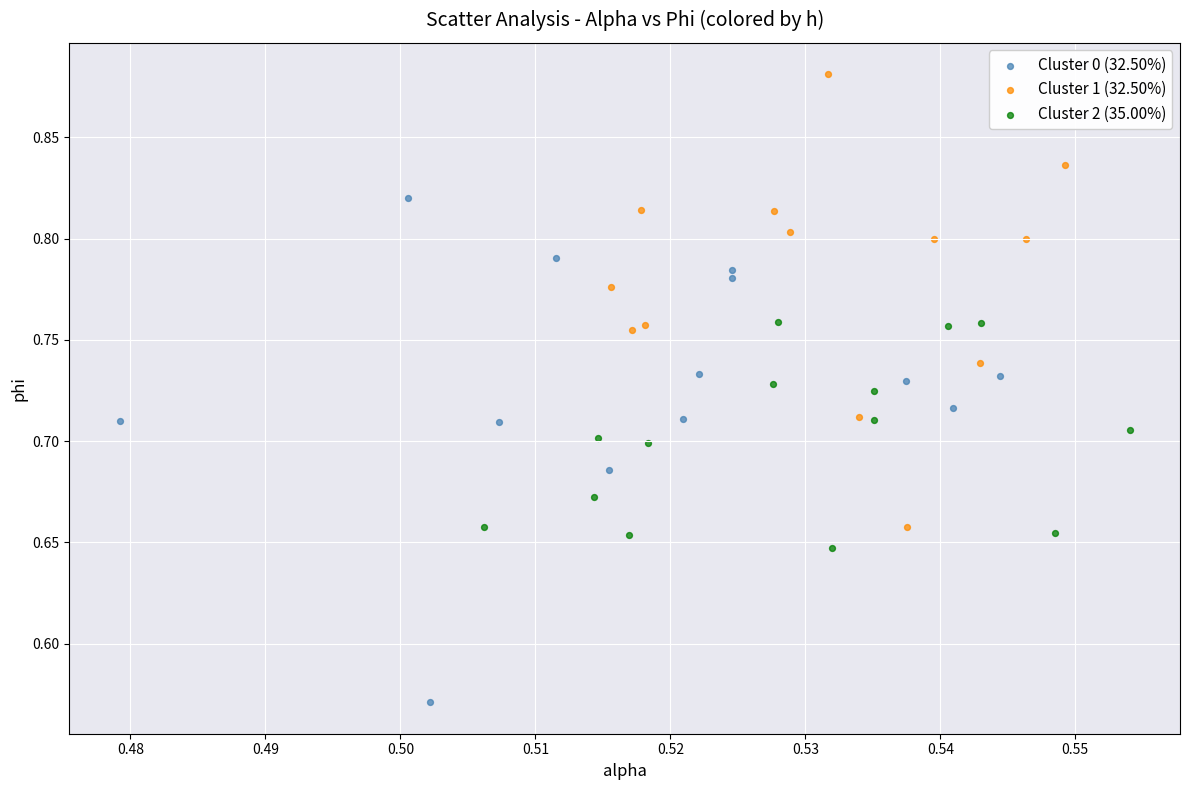

Which series has the widest spread of Y values?

Cluster 0 (32.50%)